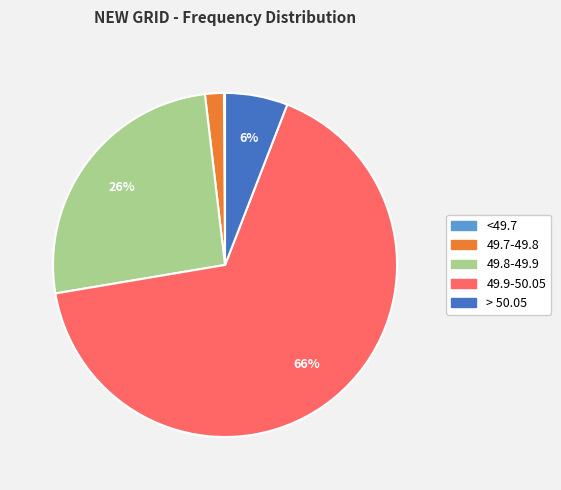

Is there any slice that represents more than half of the pie?

Yes